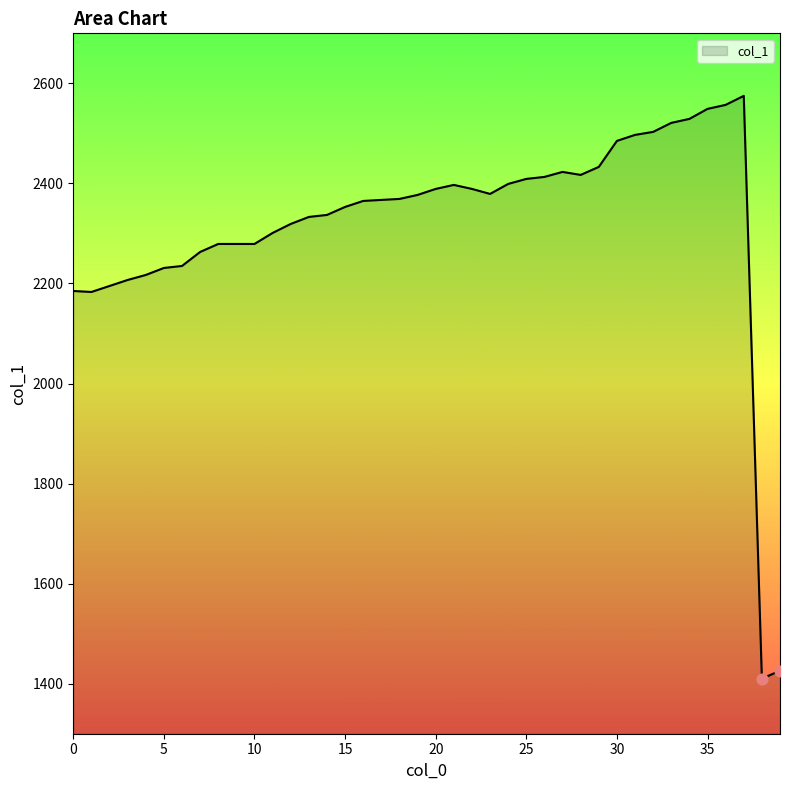

What is the difference between the maximum and minimum values?

1165